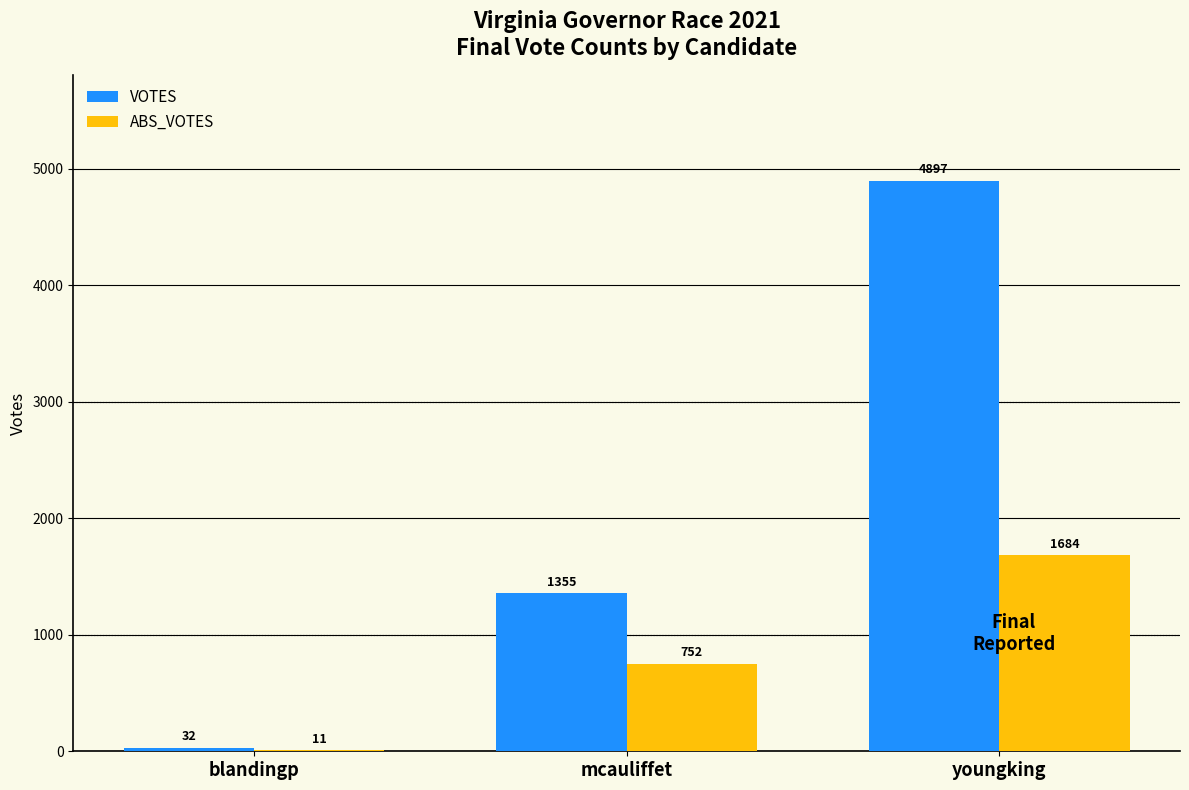

What is the difference between the VOTES values at blandingp and youngking?

4865